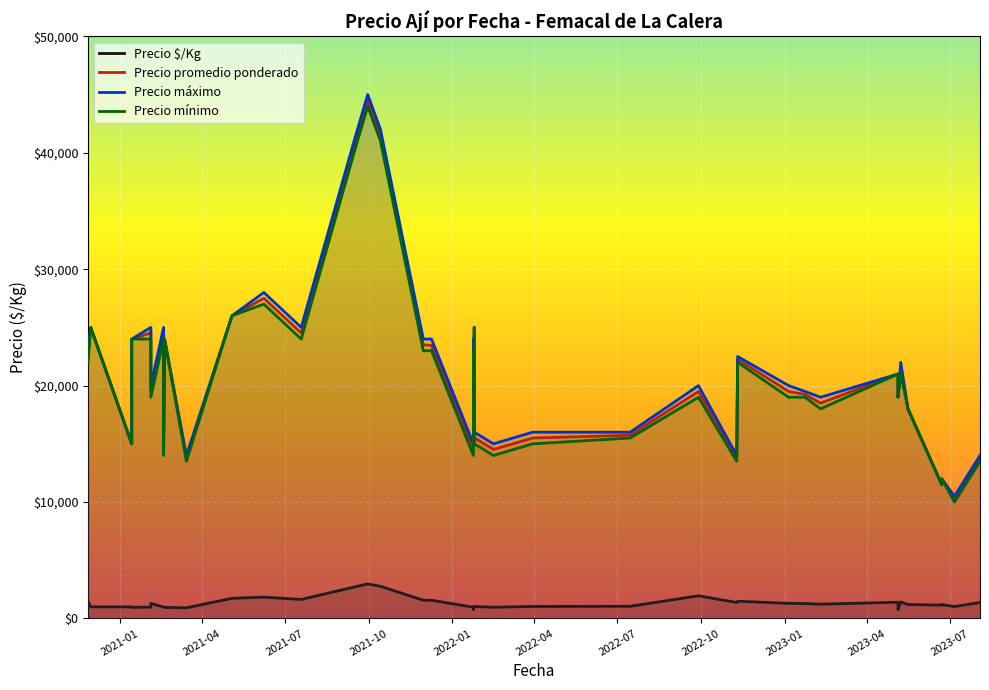

True or false: Precio maximo and Precio minimo intersect in this chart.

False